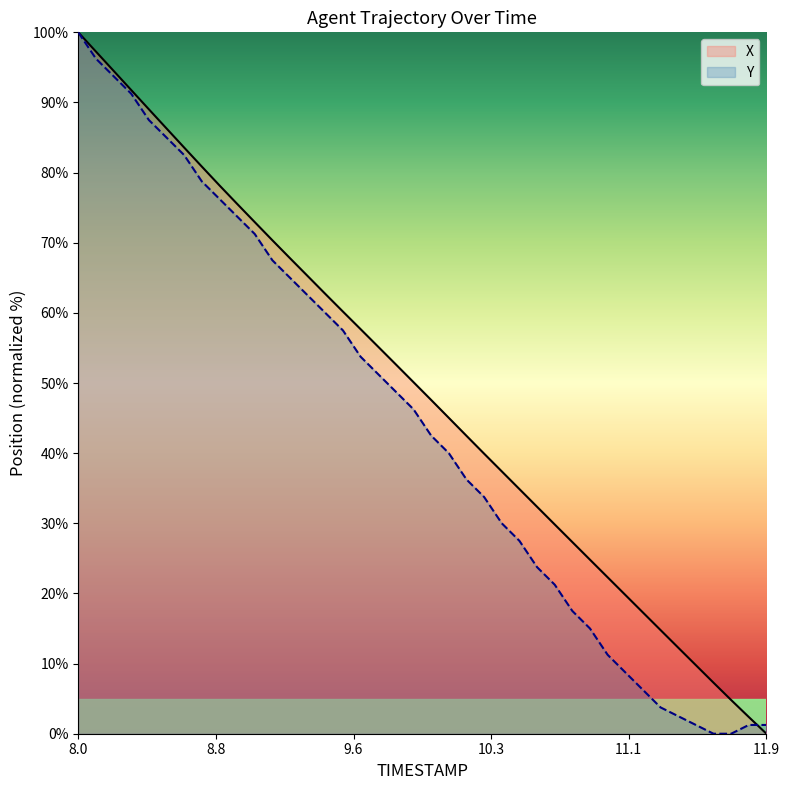

What is the greatest value displayed?

100.0